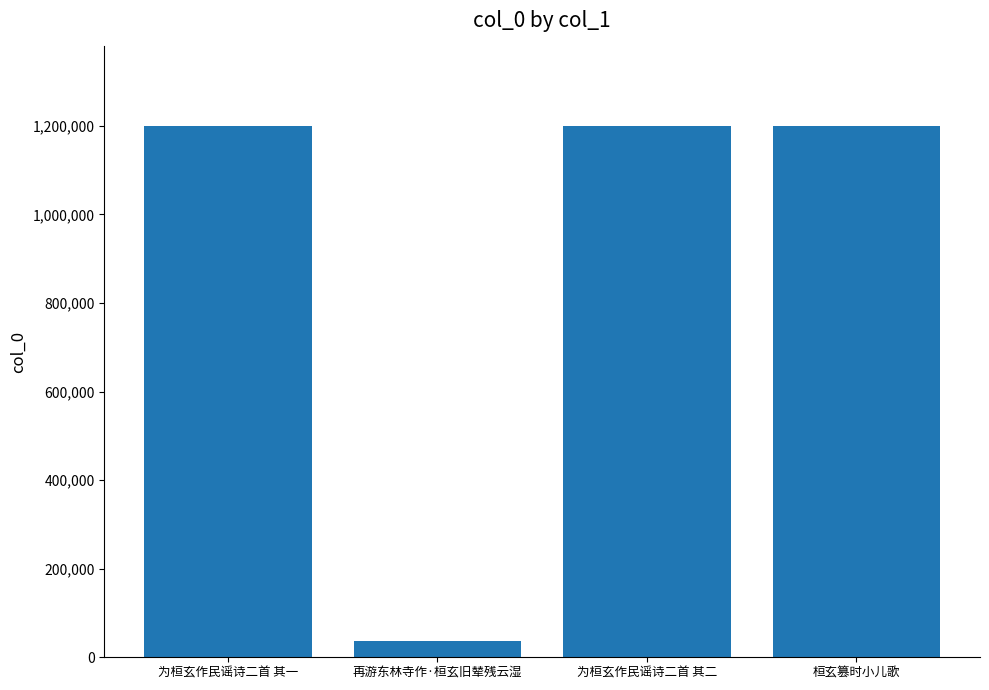

Approximately how many times larger is the value at 为桓玄作民谣诗二首 其一 compared to 桓玄篡时小儿歌?

1.0